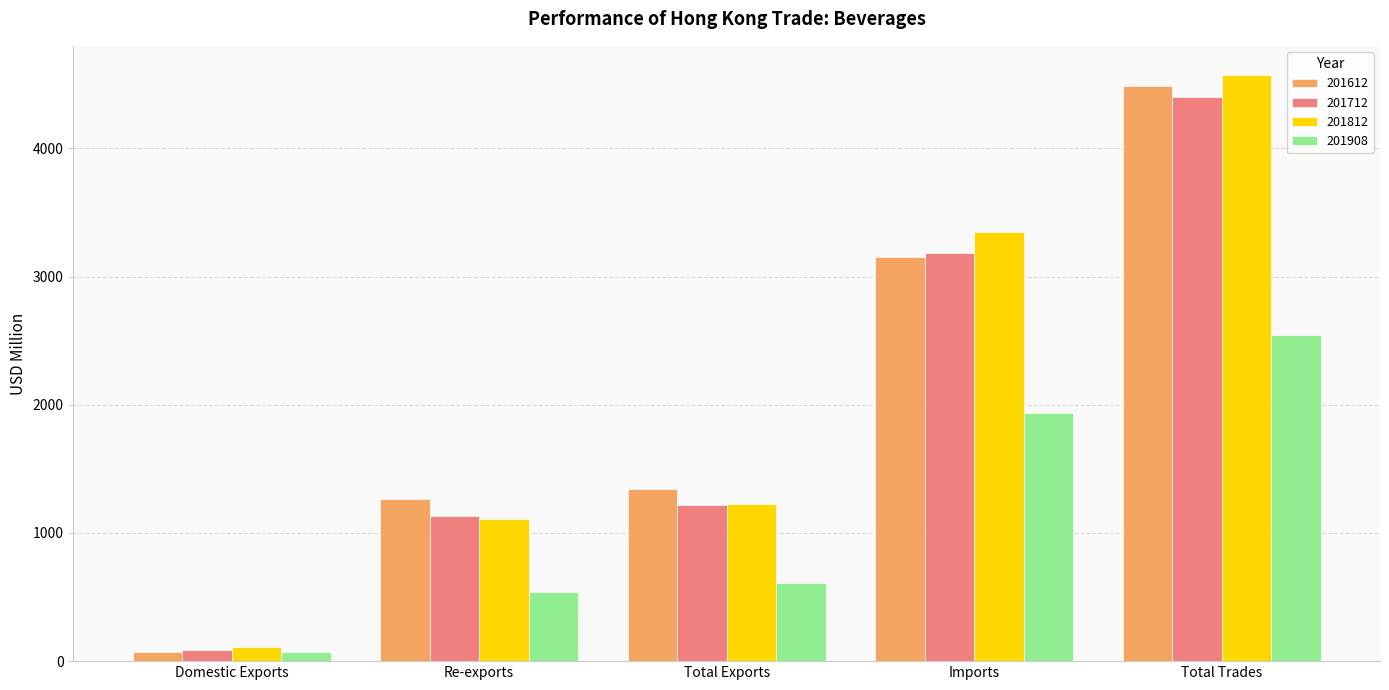

Reading right to left, extract all data points from this chart.

201612: Total Trades=4489.0	Imports=3149.2	Total Exports=1339.8	Re-exports=1267.0	Domestic Exports=72.8
201712: Total Trades=4400.3	Imports=3184.1	Total Exports=1216.2	Re-exports=1129.1	Domestic Exports=87.1
201812: Total Trades=4571.0	Imports=3348.2	Total Exports=1222.8	Re-exports=1109.7	Domestic Exports=113.1
201908: Total Trades=2542.0	Imports=1931.9	Total Exports=610.1	Re-exports=535.7	Domestic Exports=74.4